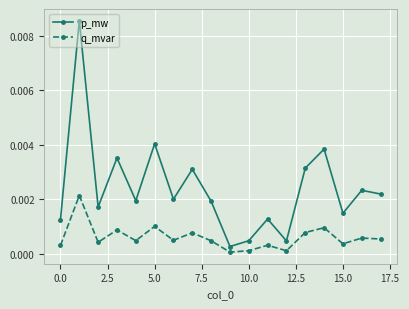

How many lines are shown in the chart?

2